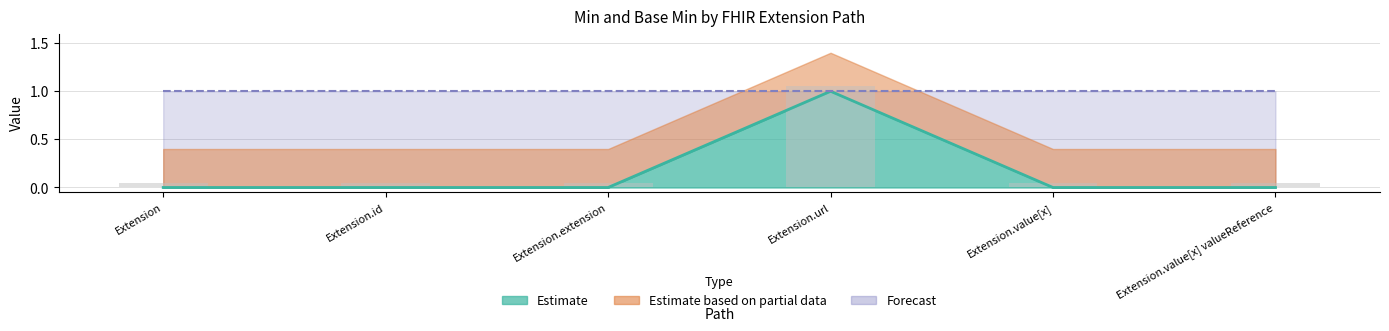

What is the total value across all series at Extension.url?

2.0